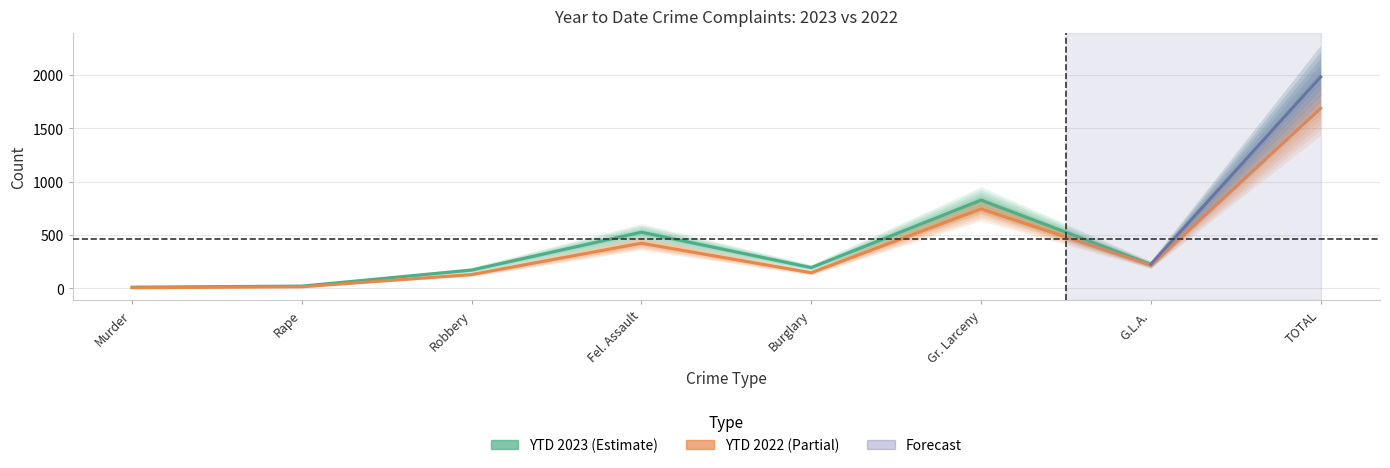

At which category is the sum across all series the highest?

TOTAL